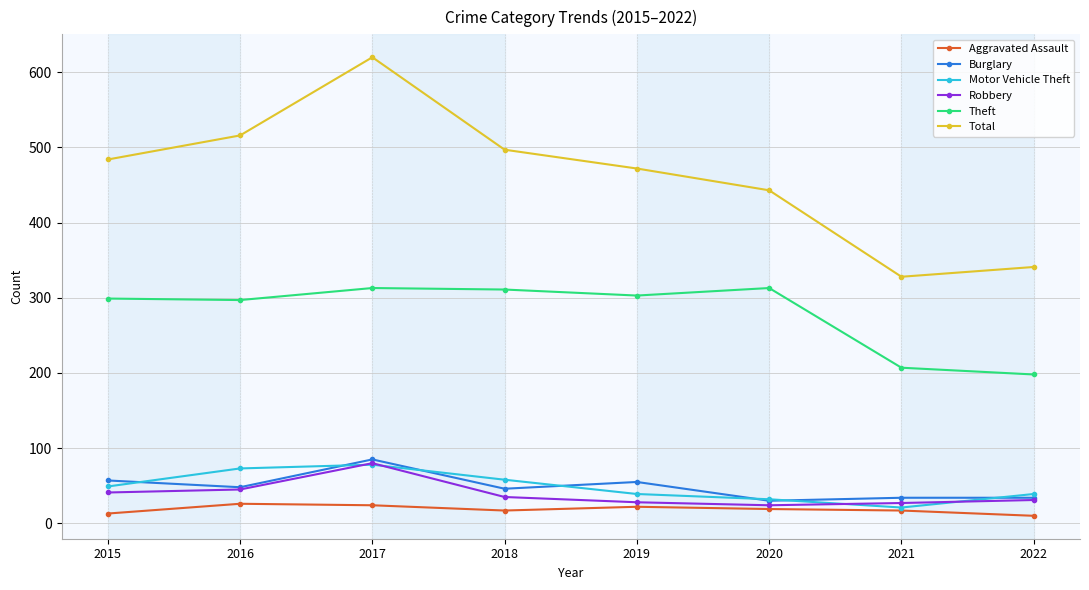

Which category has the highest value in the Robbery series?

2017